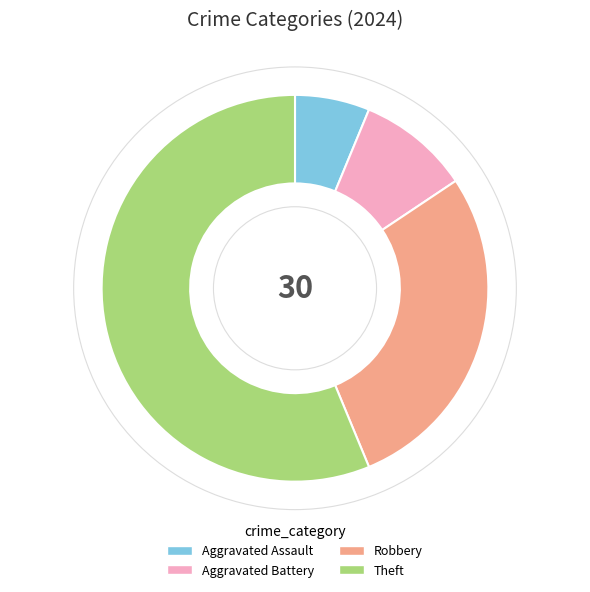

True or false: Robbery accounts for 20% of the total.

False